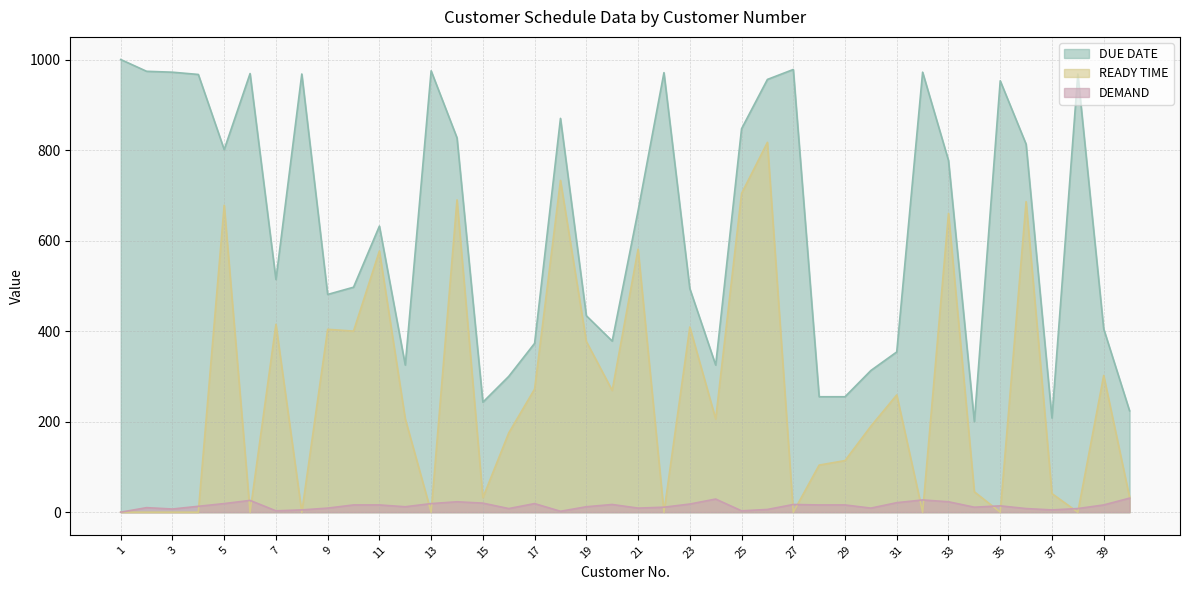

Is it true that DUE DATE equals 434 at 19?

True